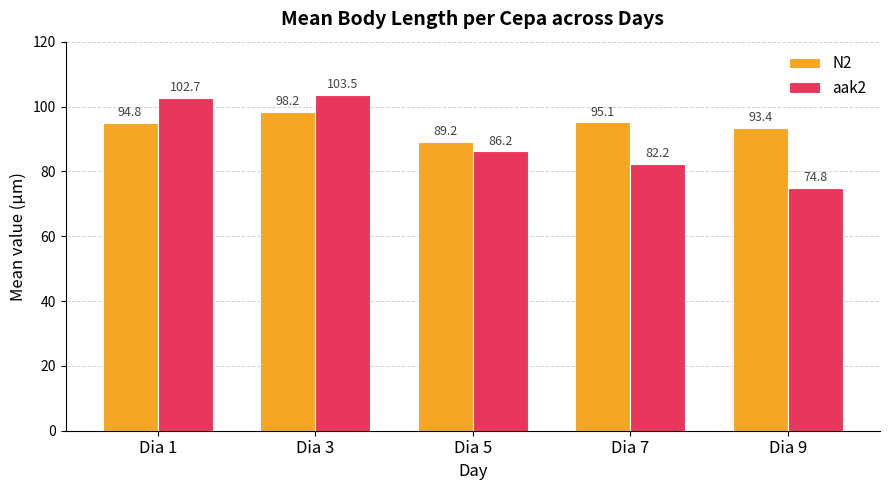

Which category has the lowest value in the N2 series?

Dia 5